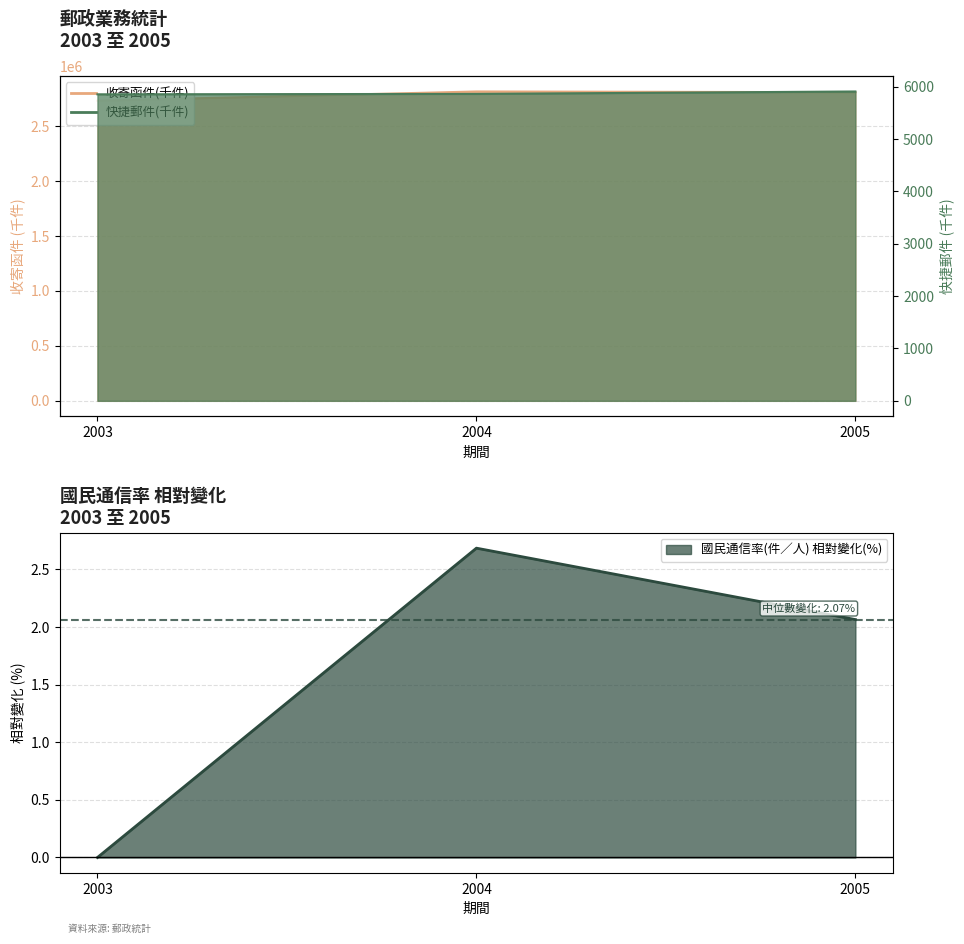

Where does the 快捷郵件(千件) series first go above 5862?

2005